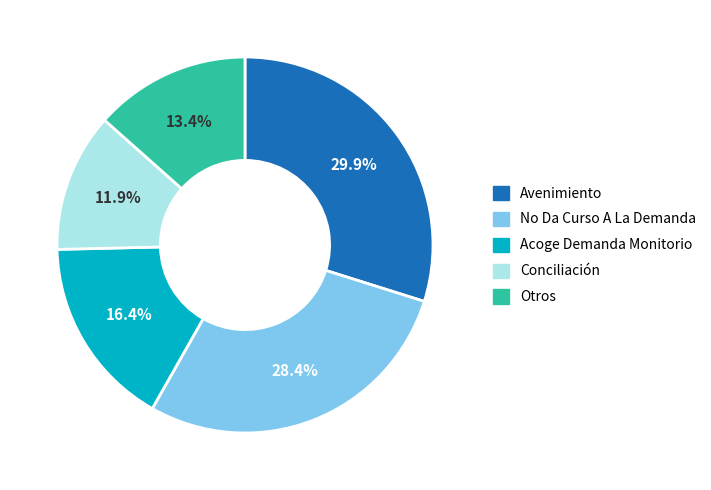

Which has a higher value, Conciliación or Acoge Demanda Monitorio?

Acoge Demanda Monitorio